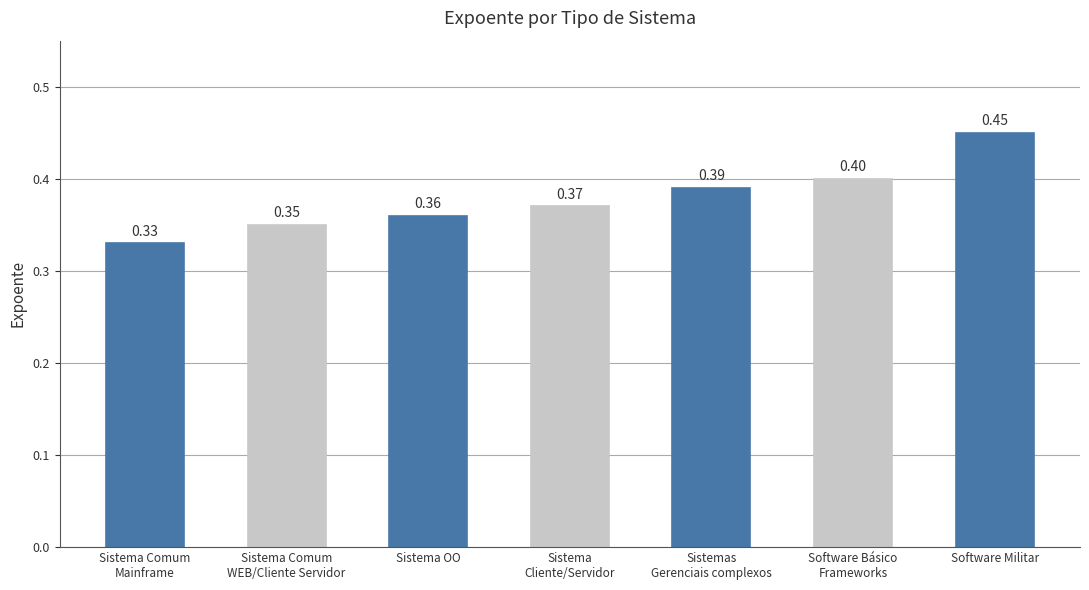

Read the value at Software Básico
Frameworks.

0.4